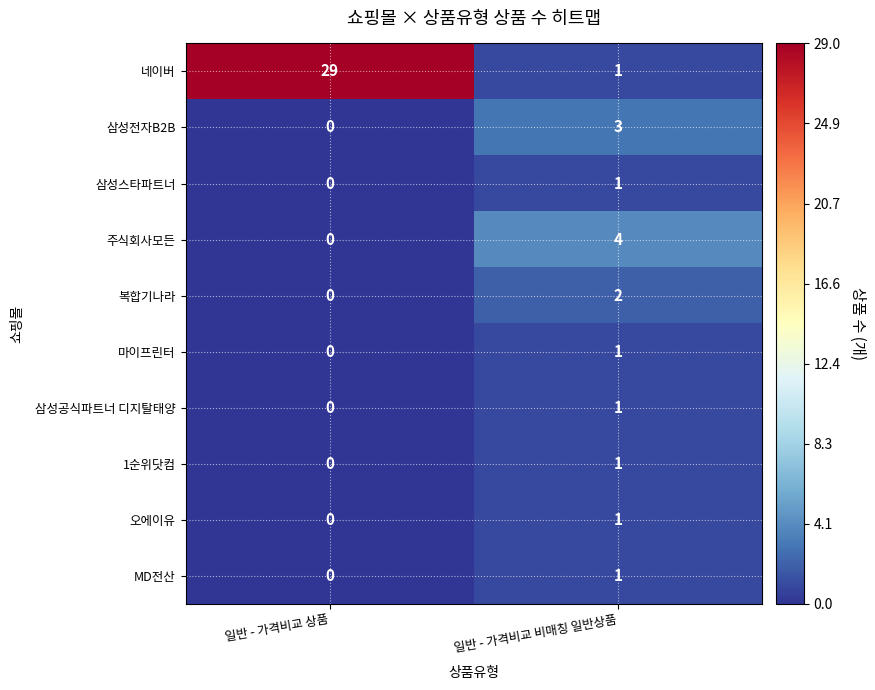

How many data points in 삼성전자B2B are less than 3?

1